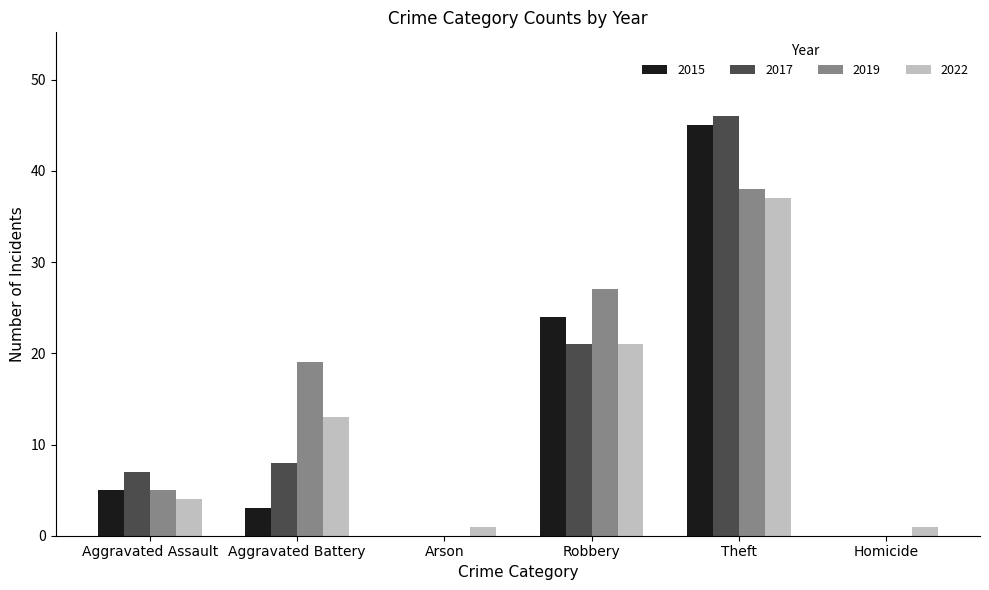

Which series has the widest spread of values?

2017